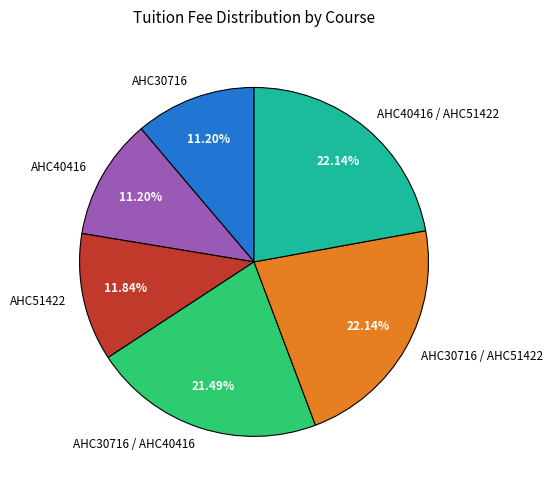

What percentage is NOT represented by AHC40416?

88.8%